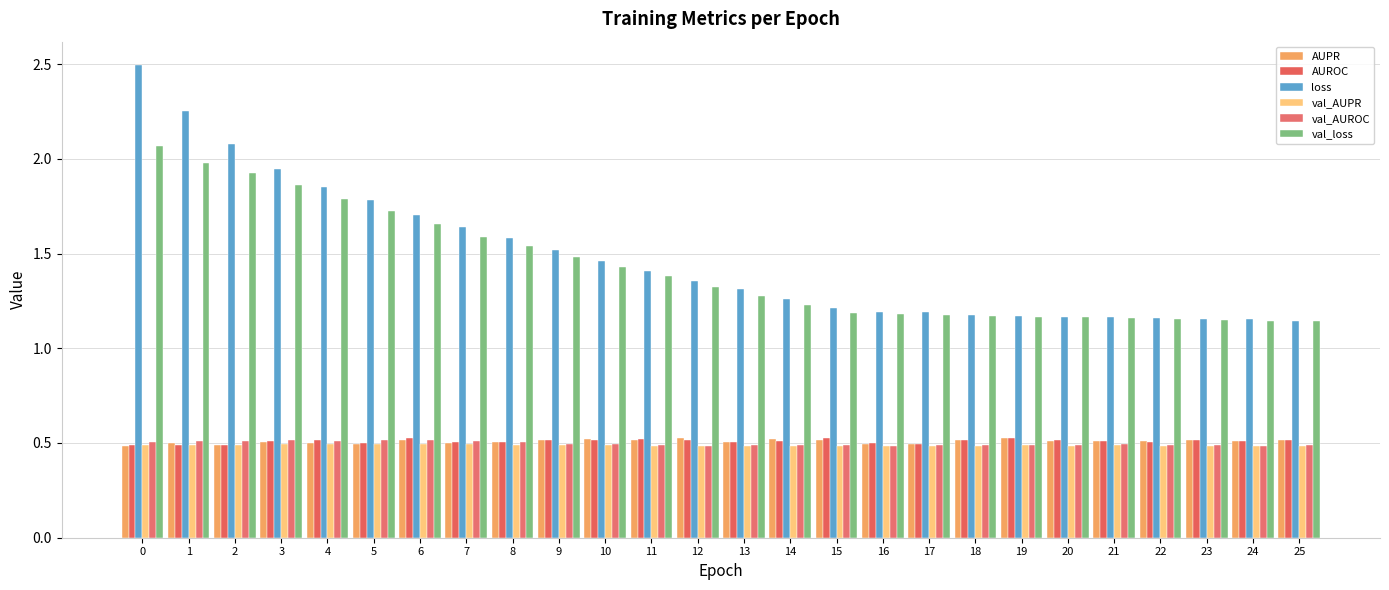

Is it true that val_AUPR equals 0.5 at 15?

True